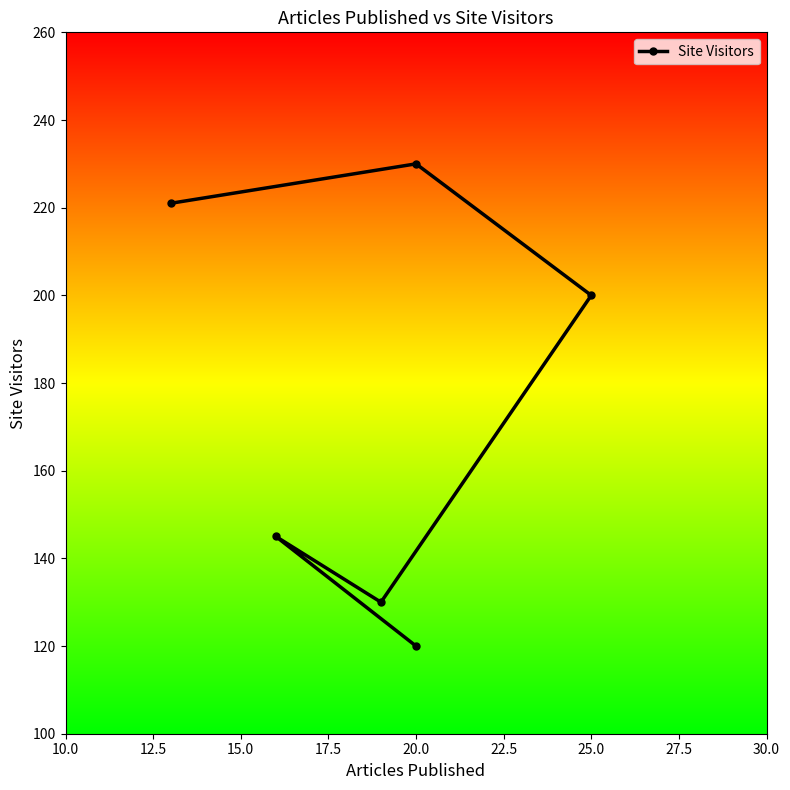

Which has a higher value, 20.0 or 25.0?

20.0